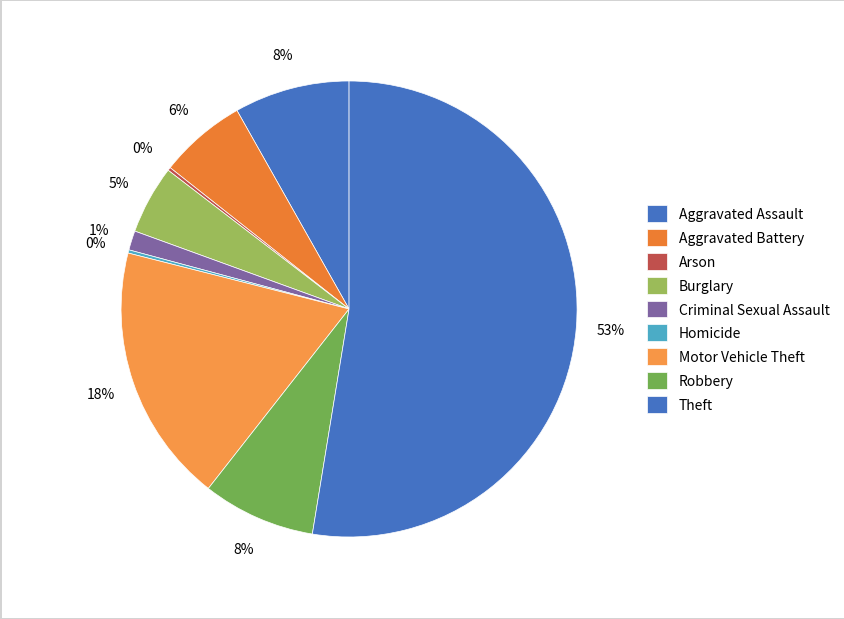

True or false: Burglary accounts for 14% of the total.

False